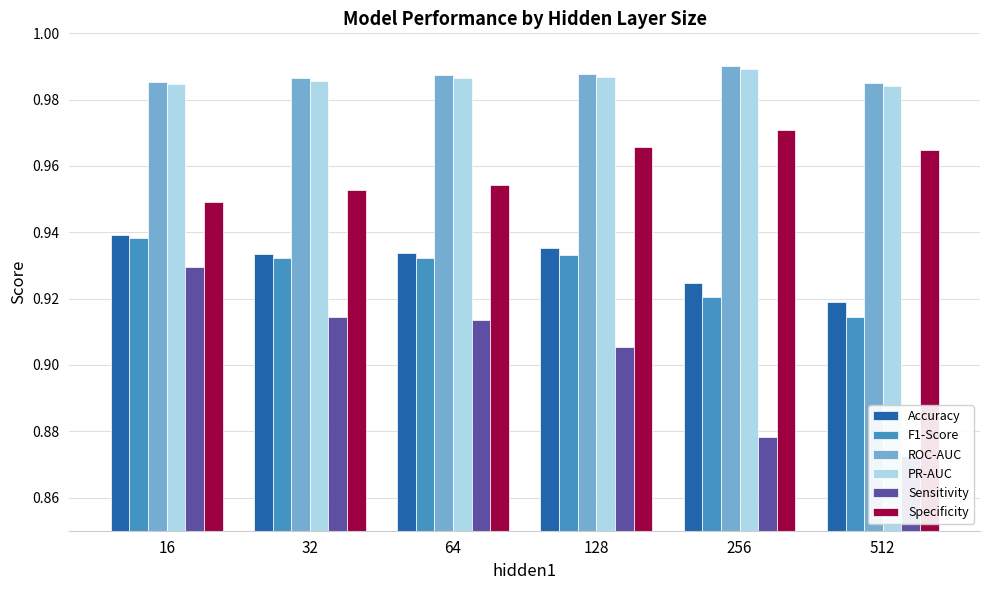

The value of Accuracy at 16 is 0.6. True or false?

False